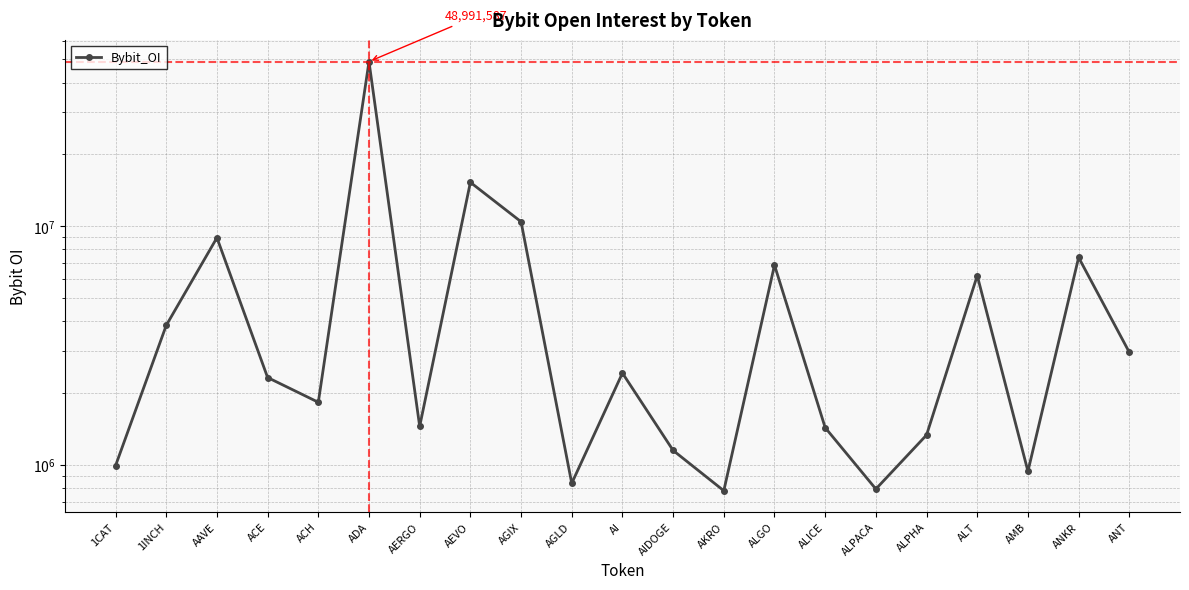

What is the ratio of the value at AAVE to the value at ANKR?

1.2